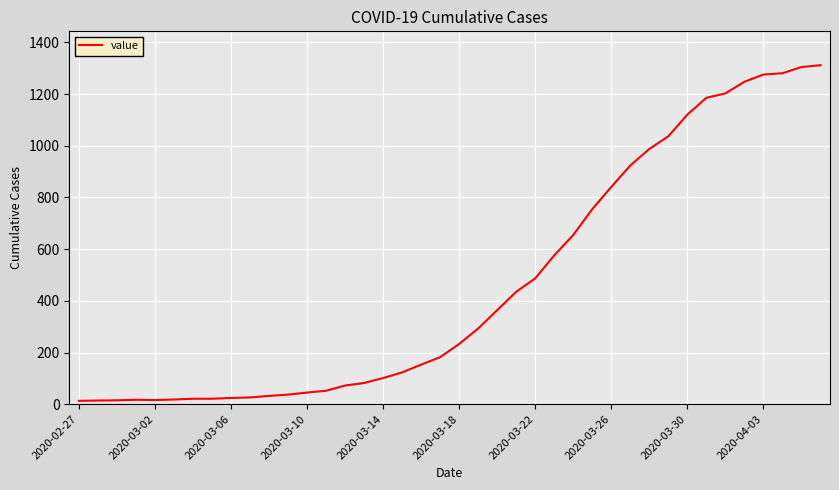

What is the greatest value displayed?

1312